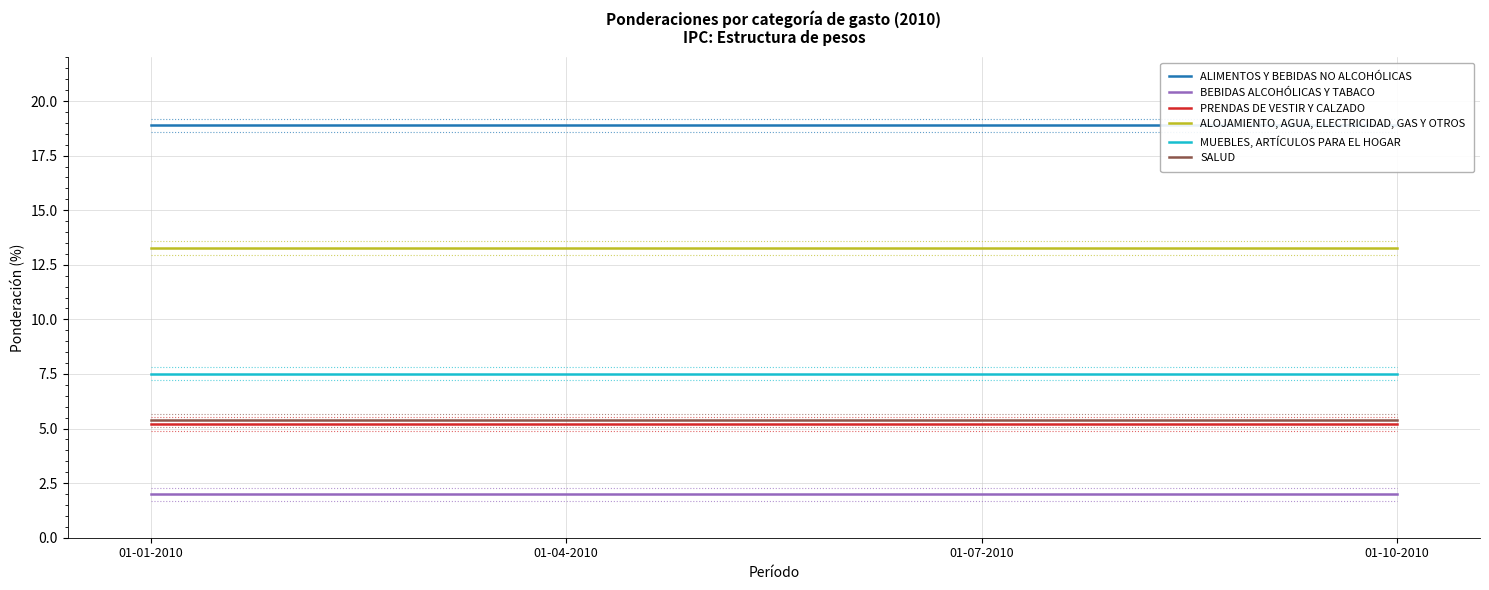

The value of PRENDAS DE VESTIR Y CALZADO at 01-10-2010 is 5.2. True or false?

True